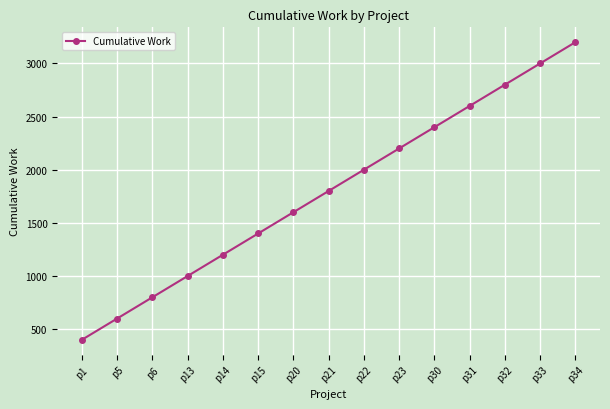

List the labels in order of value, smallest first.

p1, p5, p6, p13, p14, p15, p20, p21, p22, p23, p30, p31, p32, p33, p34